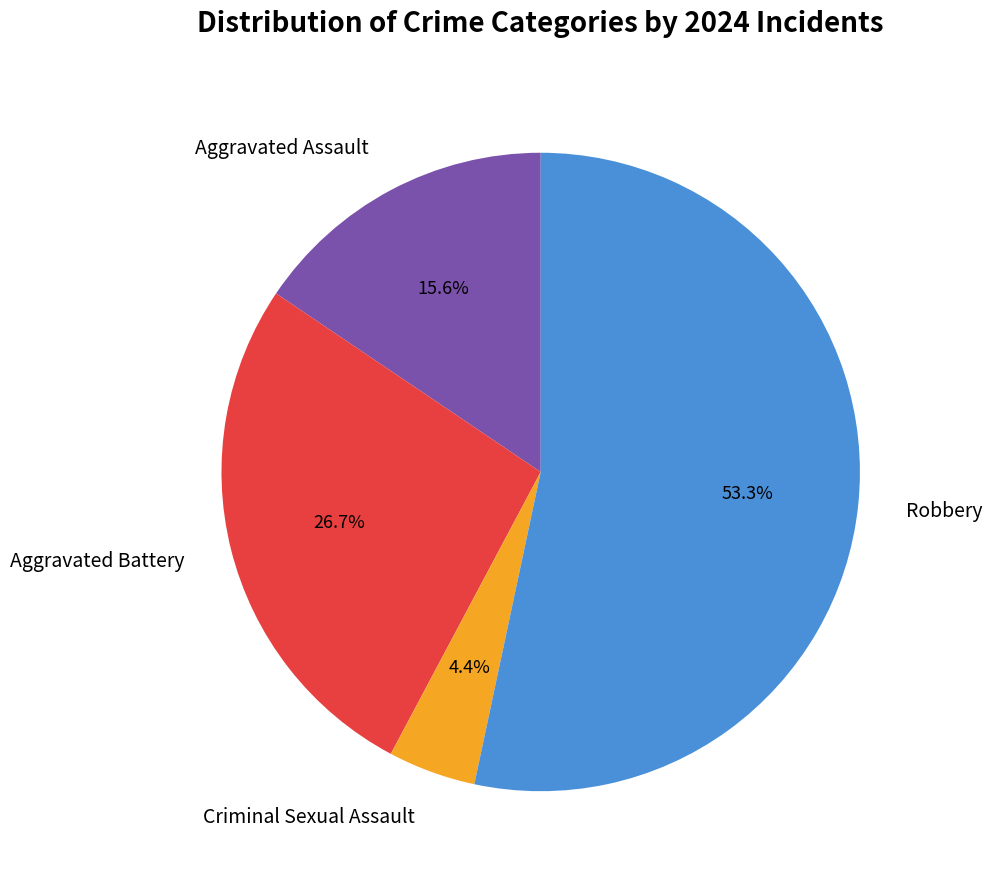

How many segments does this pie chart have?

4